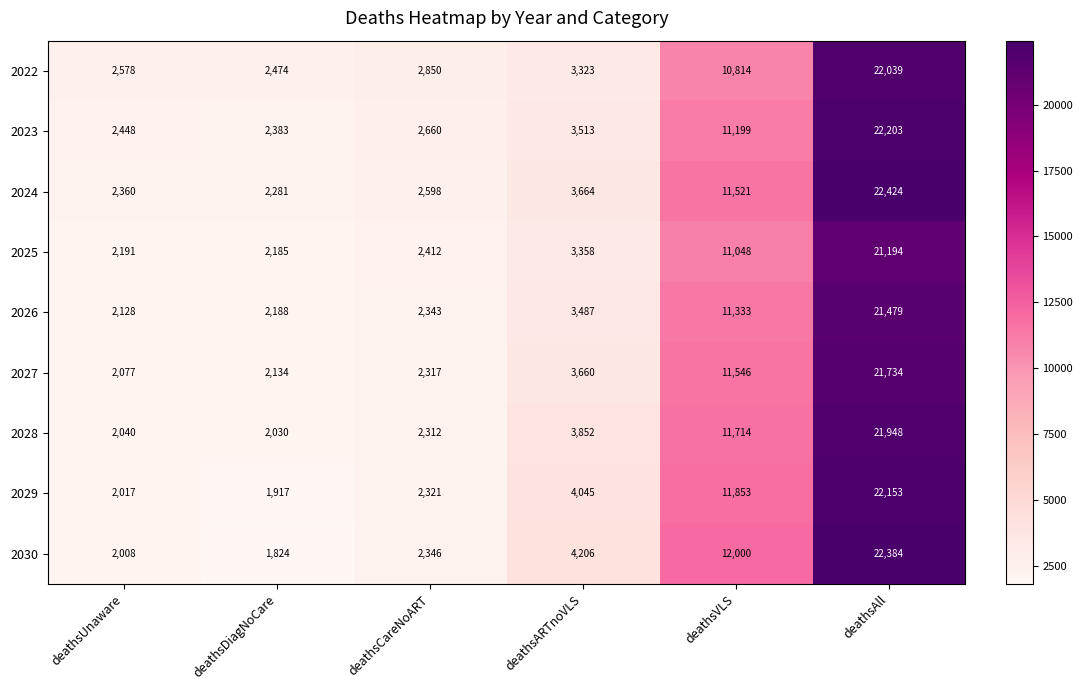

Where is 2026 nearest to the value 11803?

deathsVLS